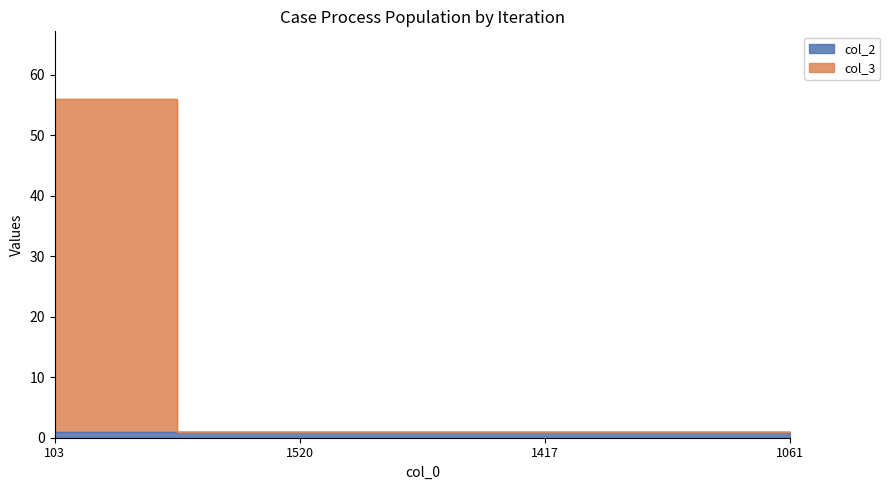

Rank the categories by value from lowest to highest.

1520, 1417, 1061, 103